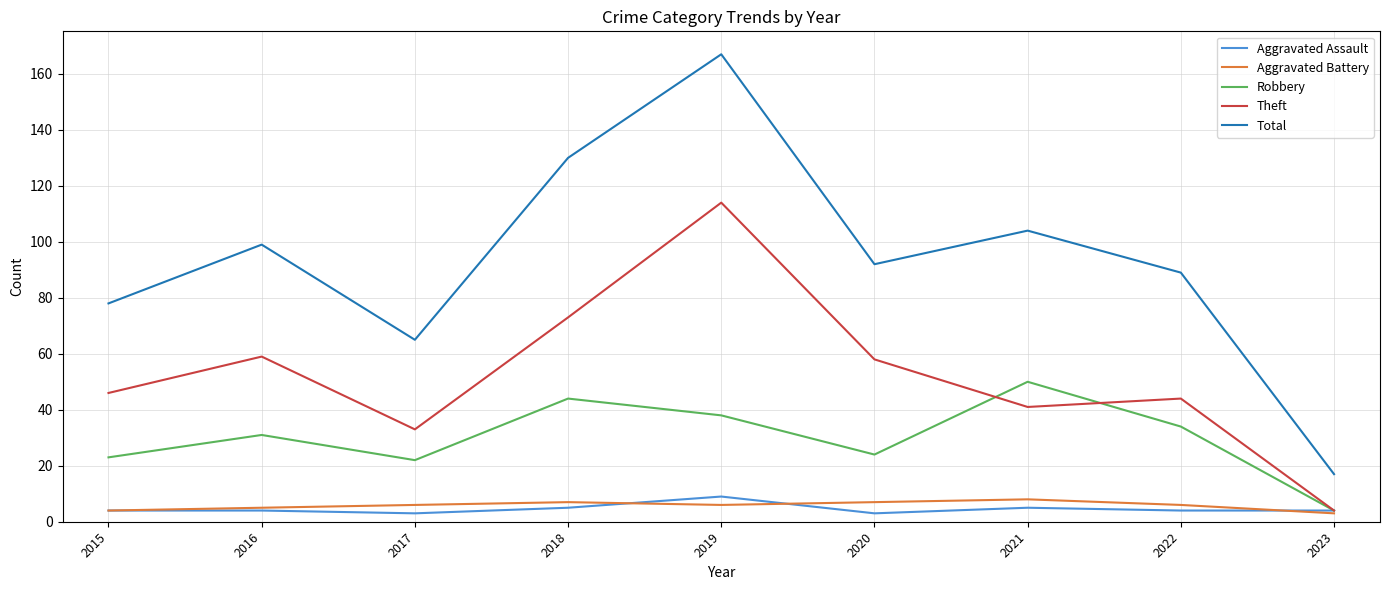

True or false: Total and Theft cross at least once.

False